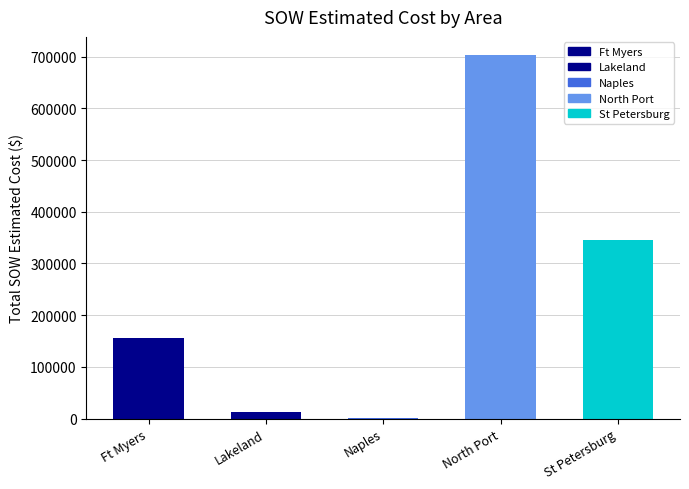

Is it true that the value at St Petersburg is 345881.0?

True